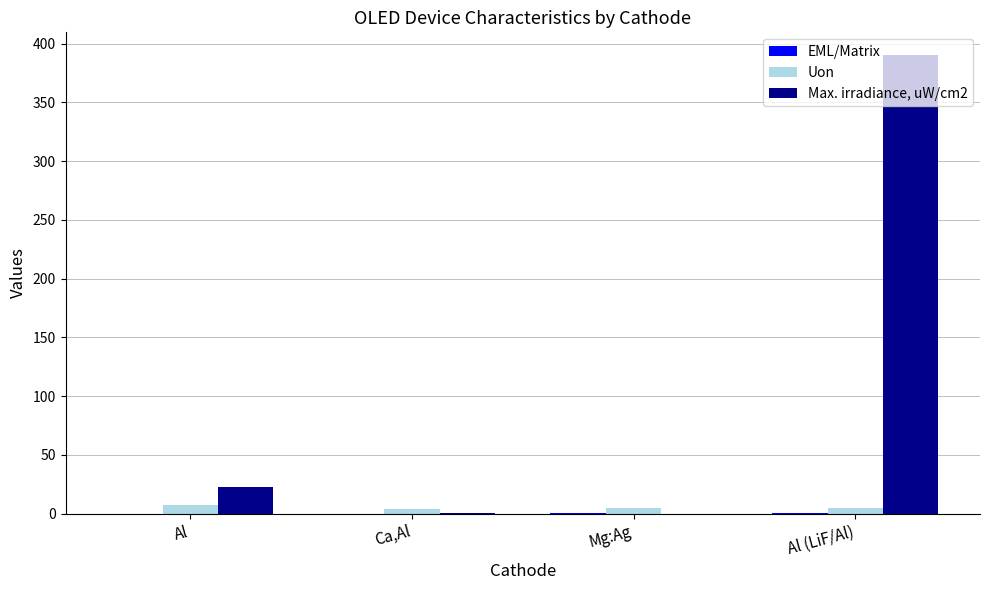

Which series has the largest total across all categories?

Max. irradiance, uW/cm2